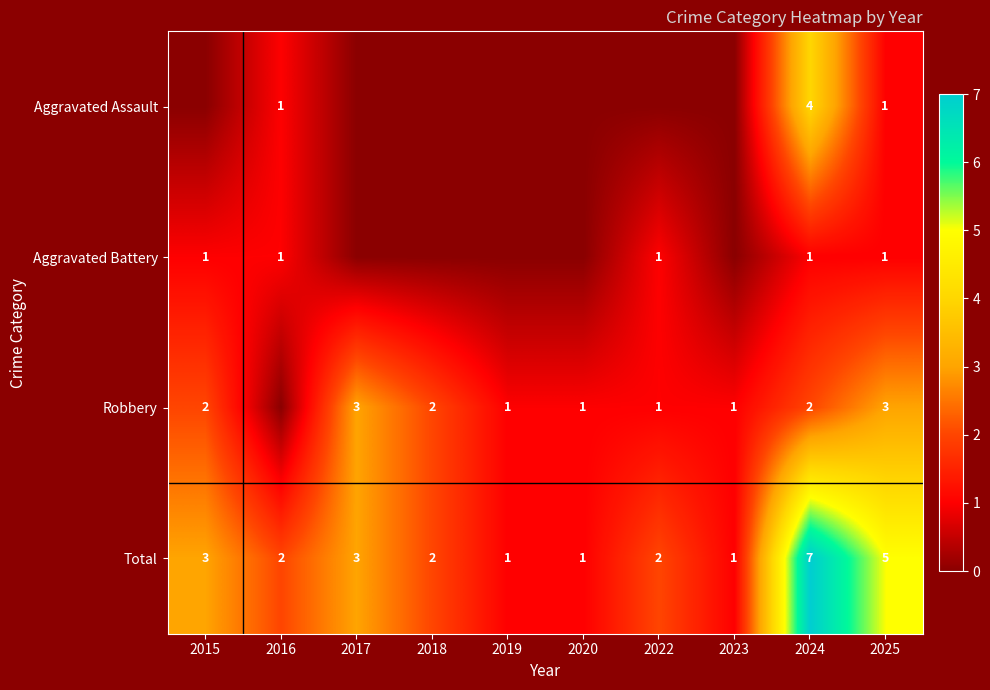

True or false: Aggravated Battery has a value of 1 at 2024.

True